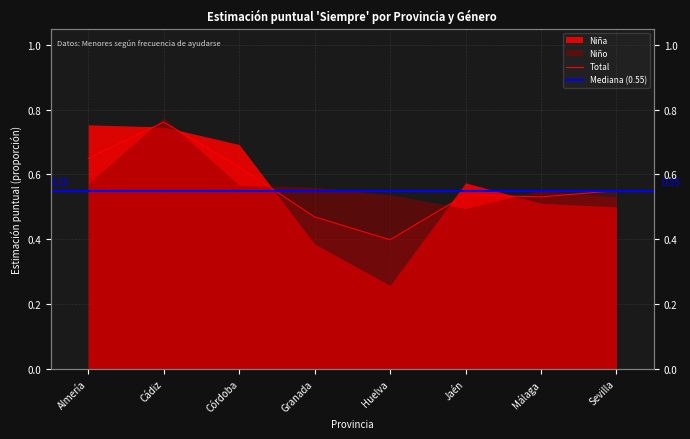

At which category does the data reach its first local valley?

Huelva